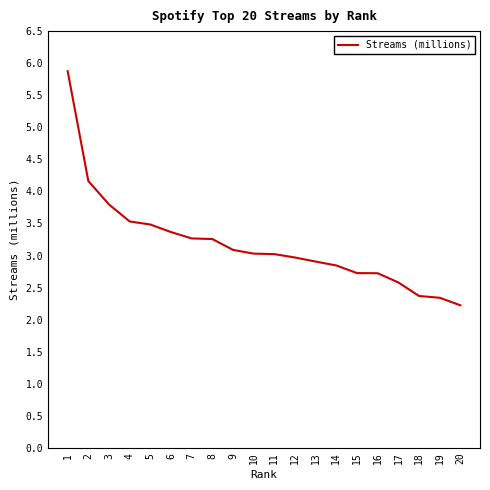

What is the approximate value at 15?

2.7